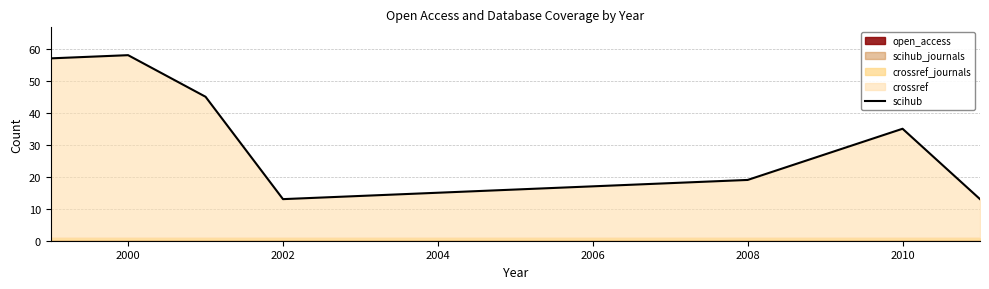

True or false: the data shows 58 at 2000.

True